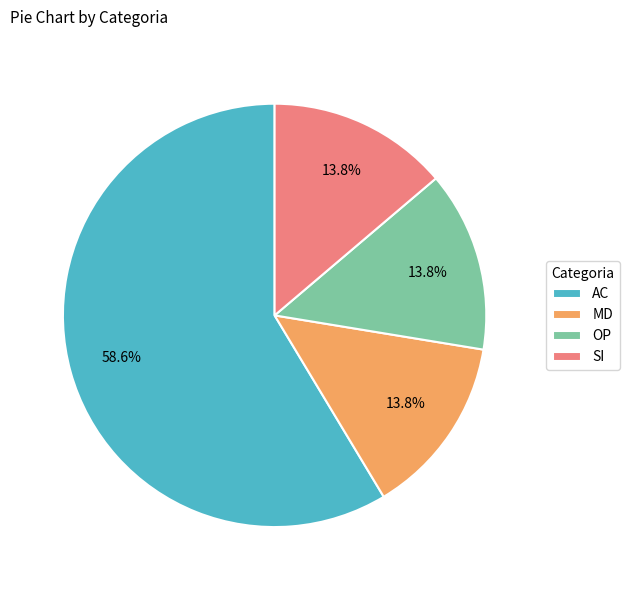

What is the total percentage of OP and MD?

27.6%